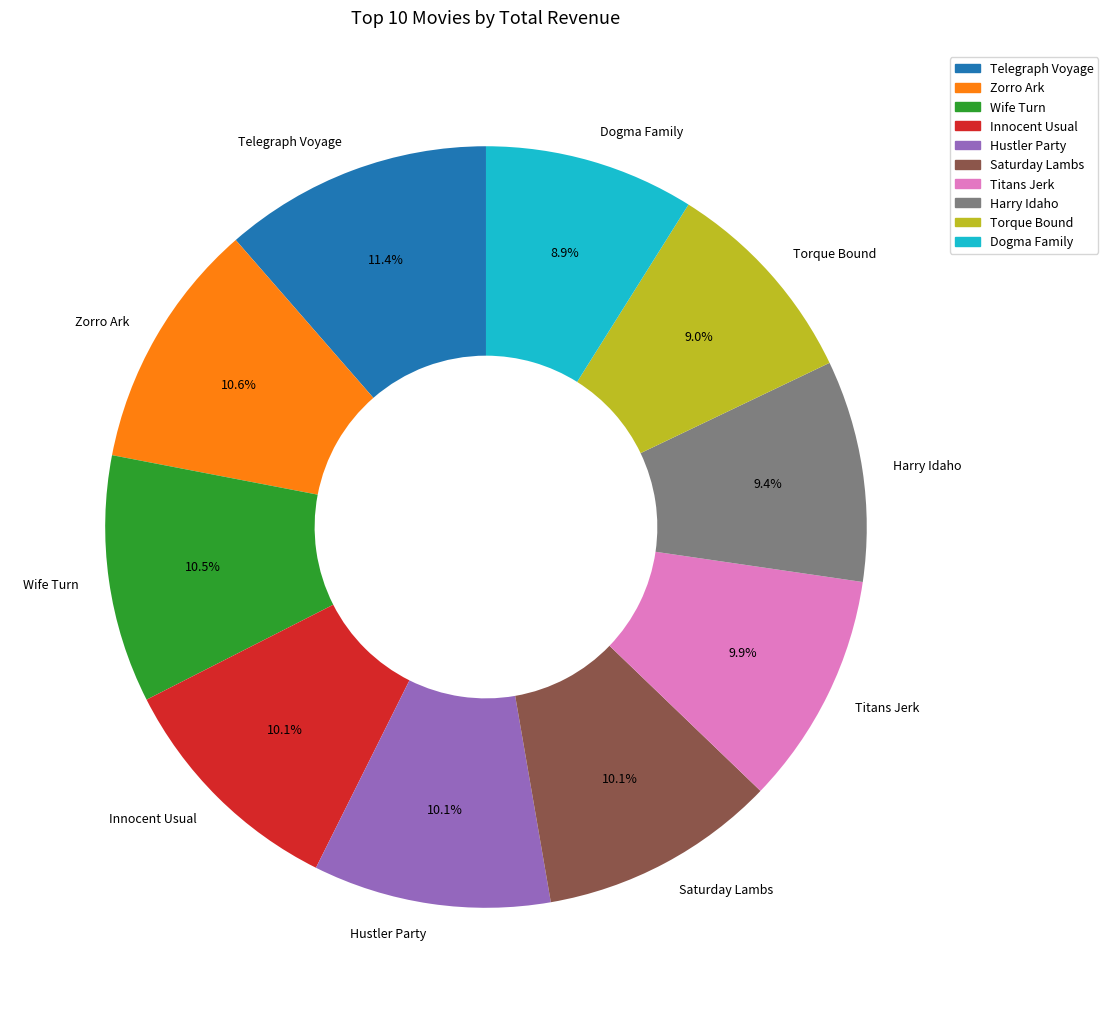

Combined, do Torque Bound and Telegraph Voyage account for over 50%?

No